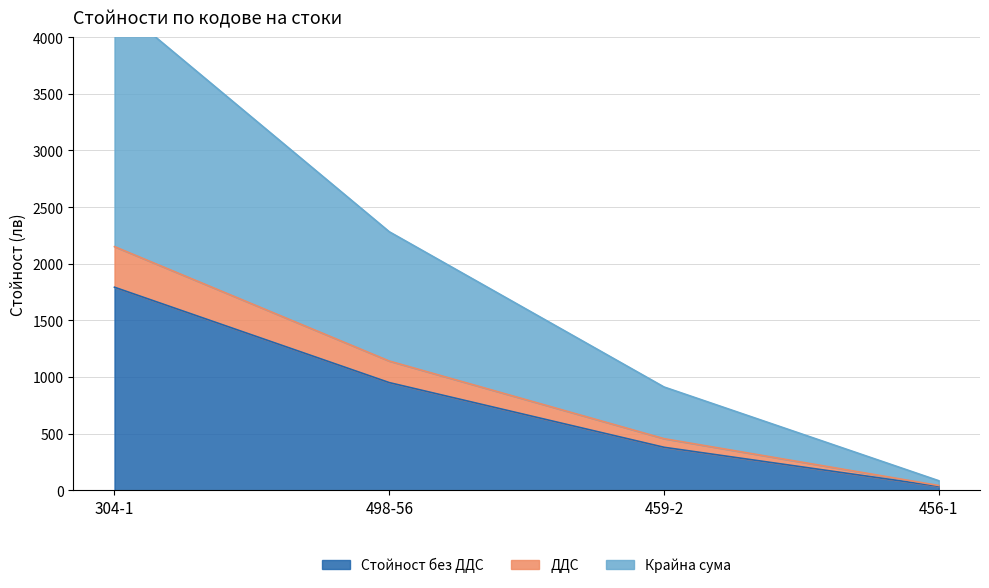

What position from the left is 304-1?

1